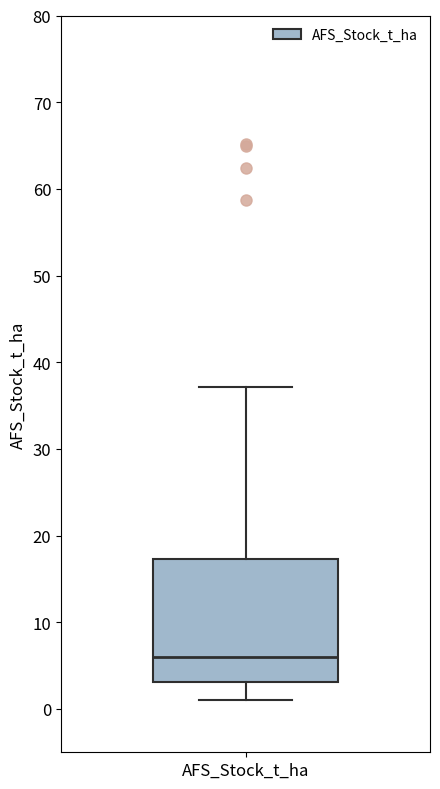

Where is the upper edge of the box for AFS_Stock_t_ha on the y-axis? The values are not printed on the chart, so give them approximately, as read against the axis.

17